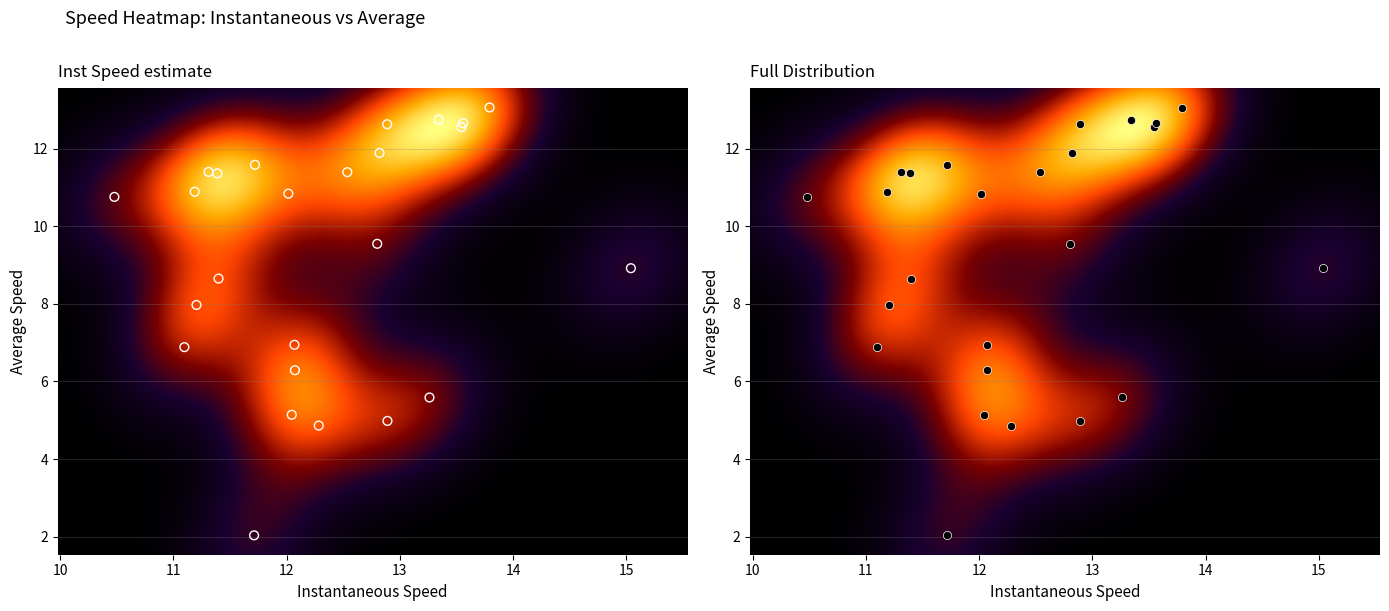

What is the average value of the interval series?

12.0